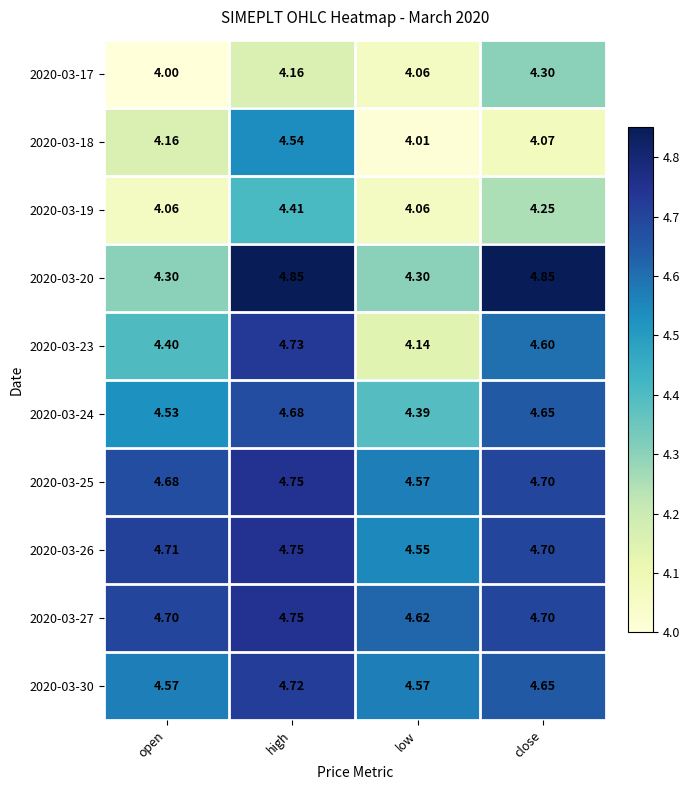

At which category is the sum across all series the highest?

high